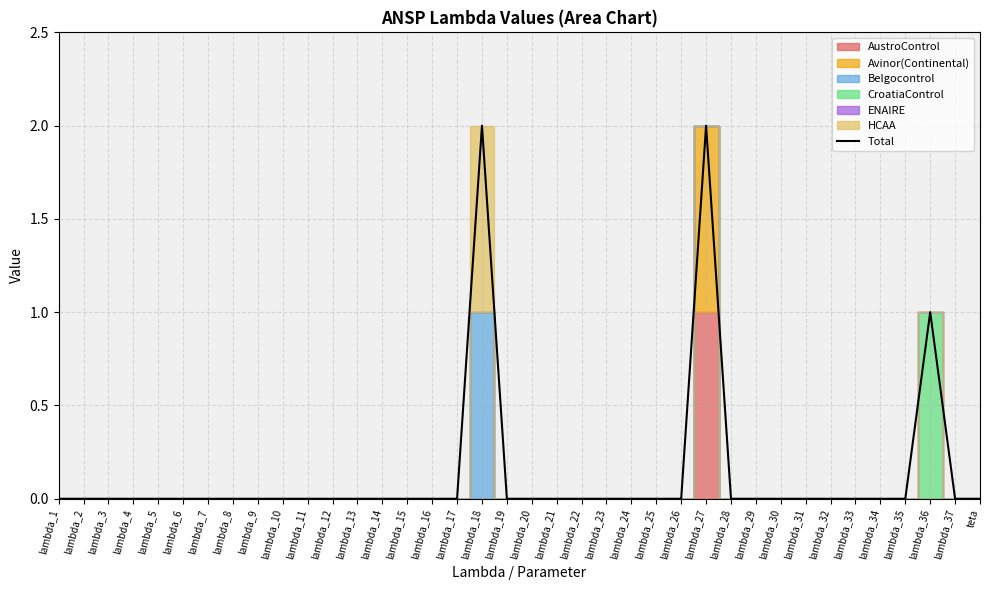

Which label corresponds to the largest value in the chart?

lambda_18